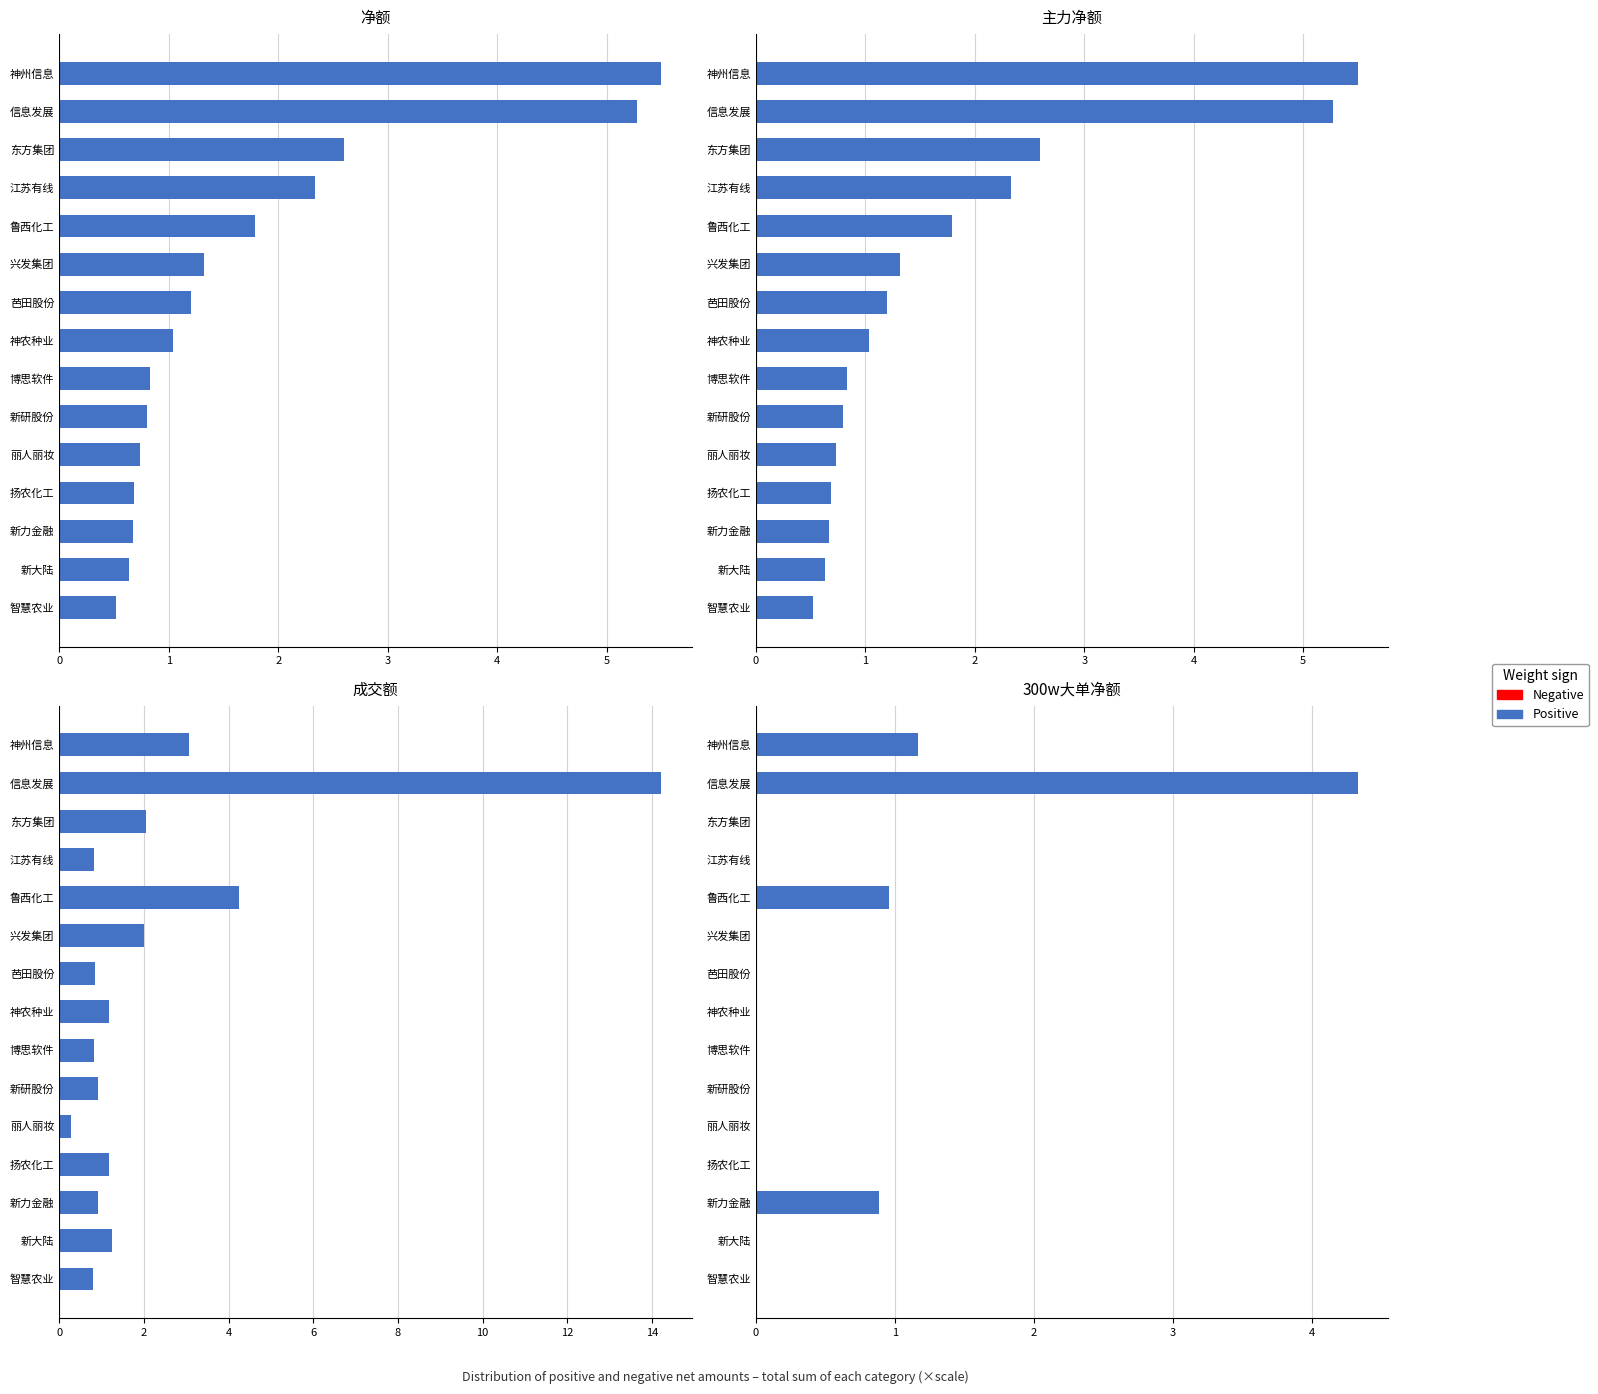

Does the chart contain any negative values?

No